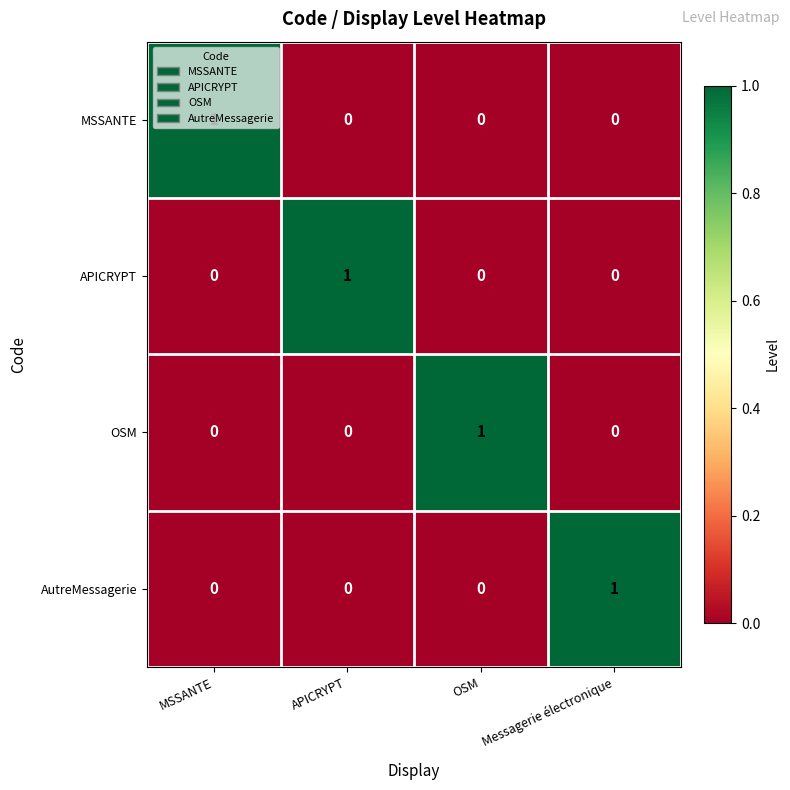

How many positive values does the OSM series have?

1